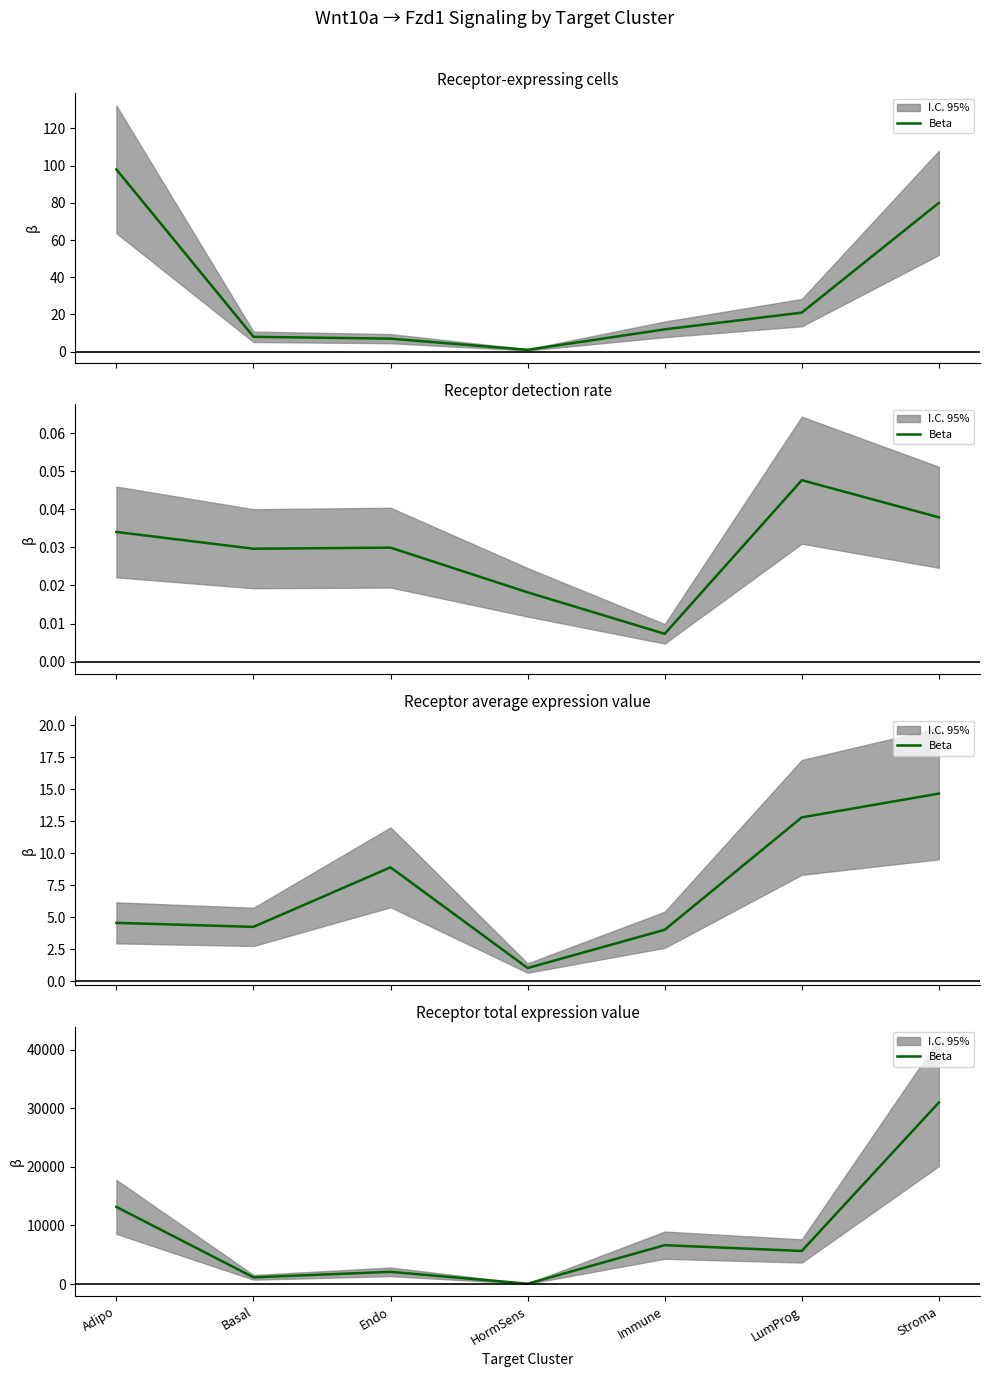

Reading left to right, what are all the values shown in this chart?

13169.5	1149.9	2085.2	57.4	6636.8	5650.2	30987.4